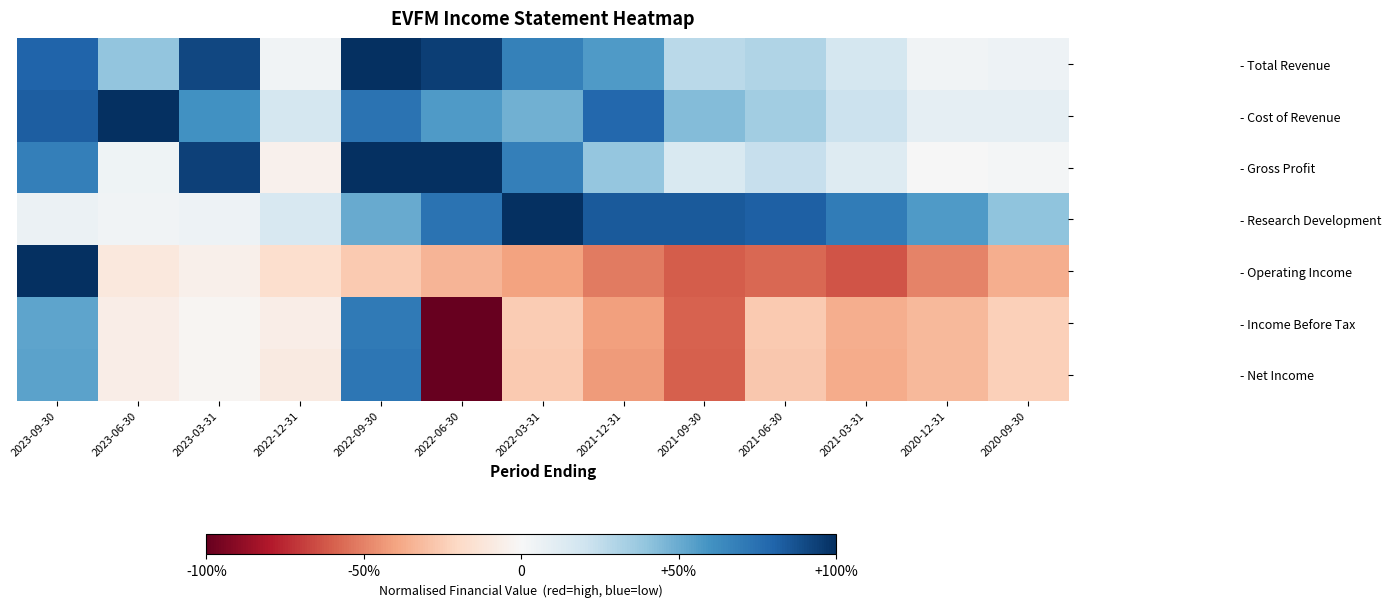

At how many categories does at least one series exceed 0?

13